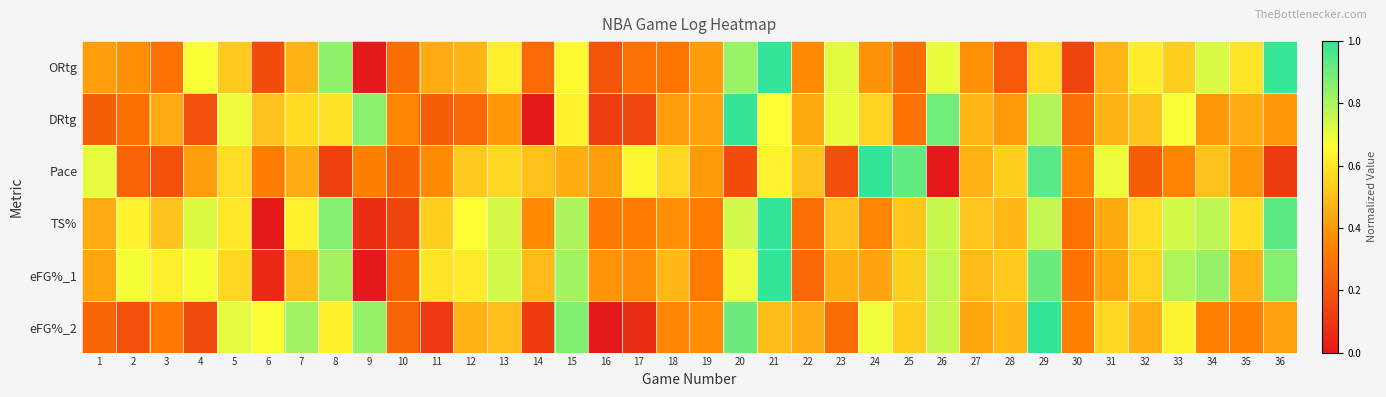

Between 20 and 34, which series saw the biggest shift?

DRtg